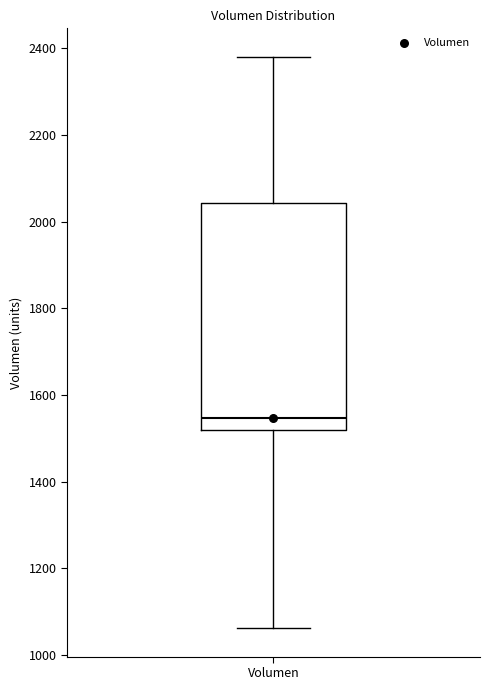

Where does the median line of the box for Volumen sit on the y-axis? The values are not printed on the chart, so give them approximately, as read against the axis.

1540